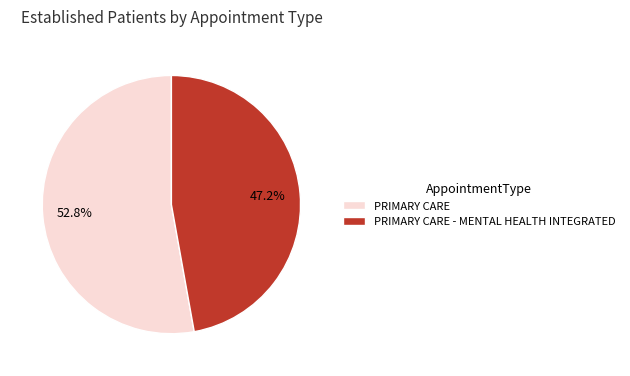

Which slice represents more than half of the pie?

PRIMARY CARE